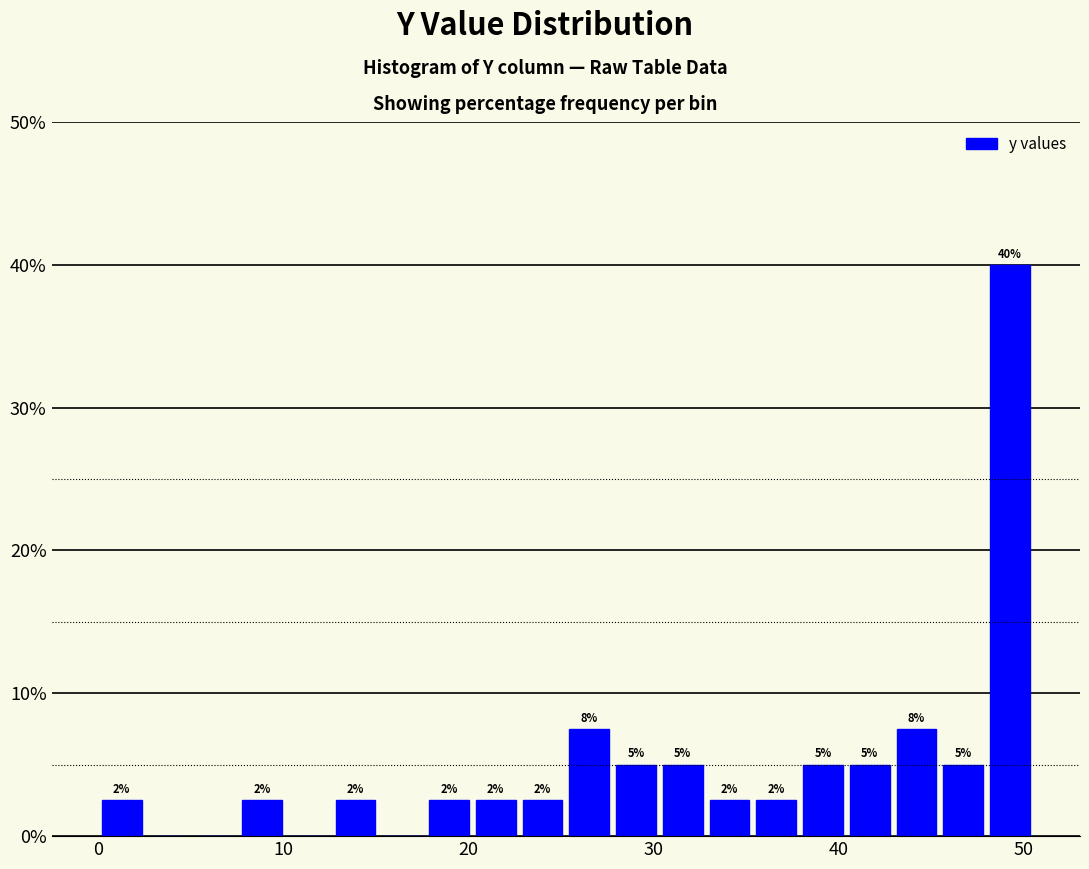

Around what value on the x-axis is the tallest bar? Give the approximate position of its centre, as read against the axis.

49